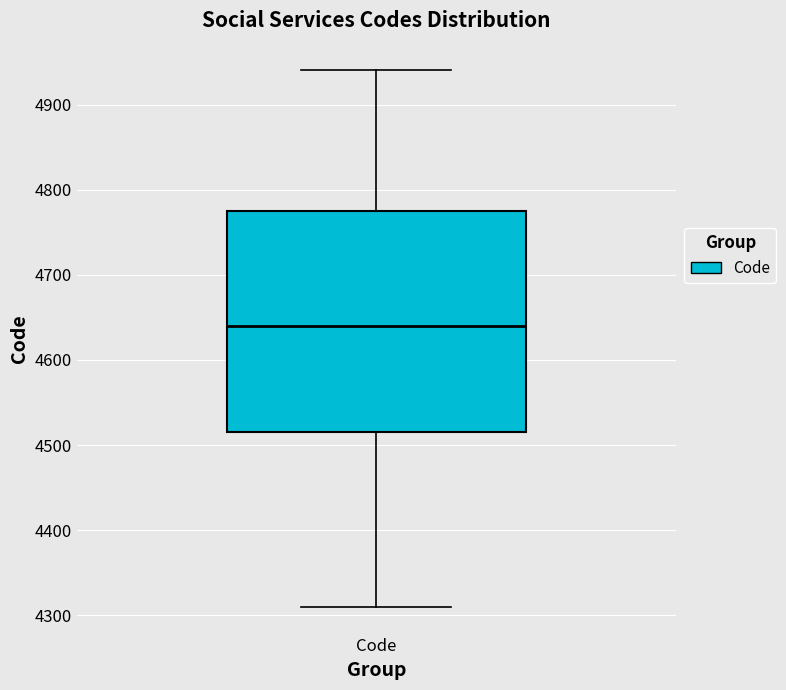

Where does the median line of the box for Code sit on the y-axis? The values are not printed on the chart, so give them approximately, as read against the axis.

4640